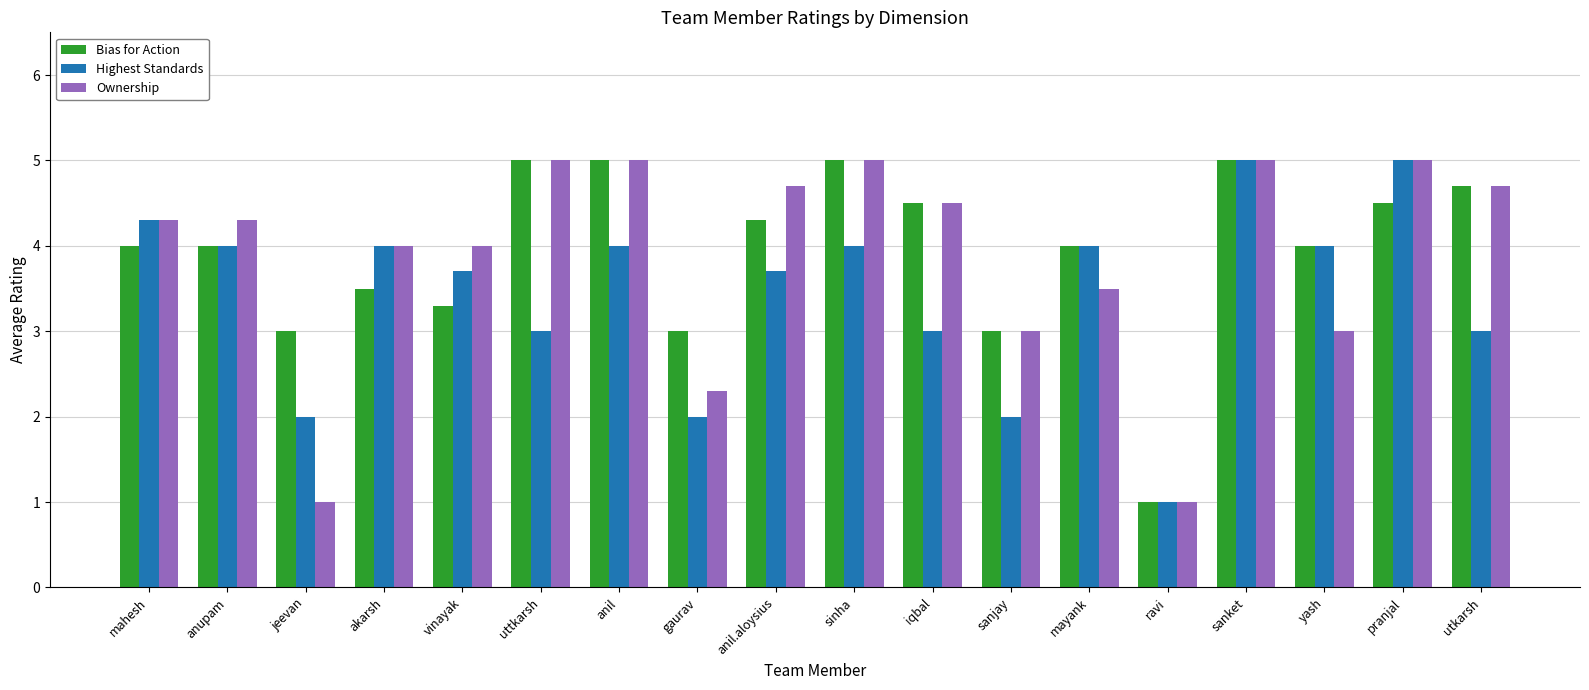

How many values in the Highest Standards series are below 4?

9